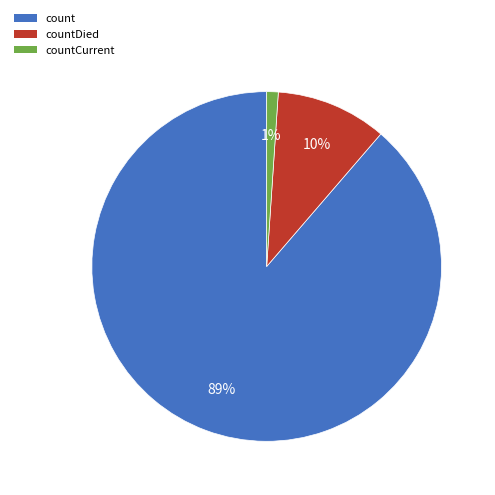

Is it true that count is 89% of the pie?

True